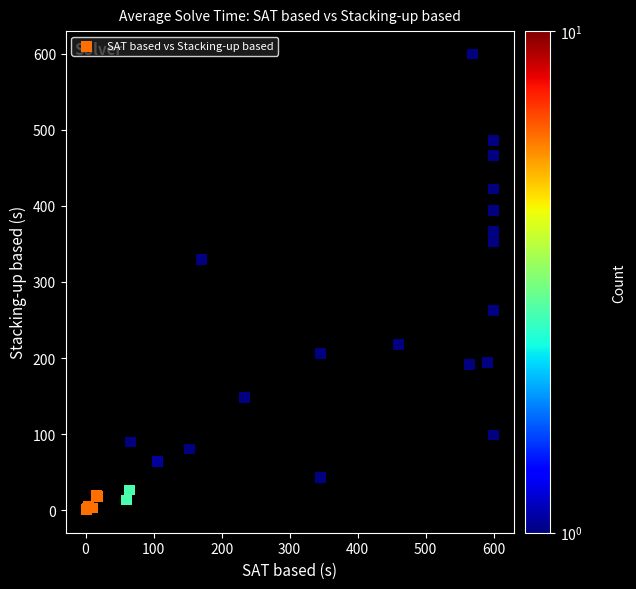

What Y value in the scatter plot is closest to 300?

329.1